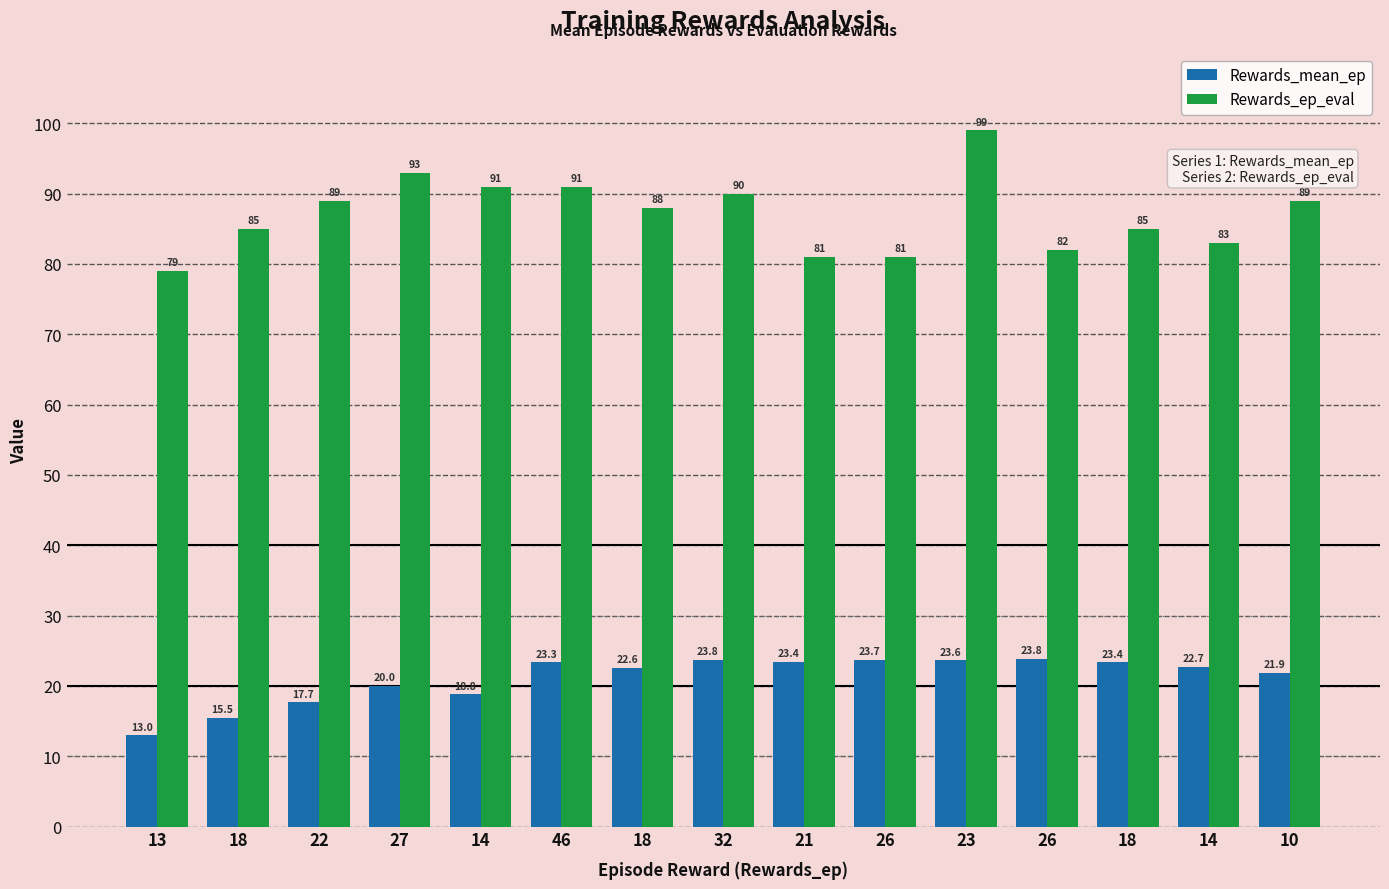

Count the number of categories in the chart.

15